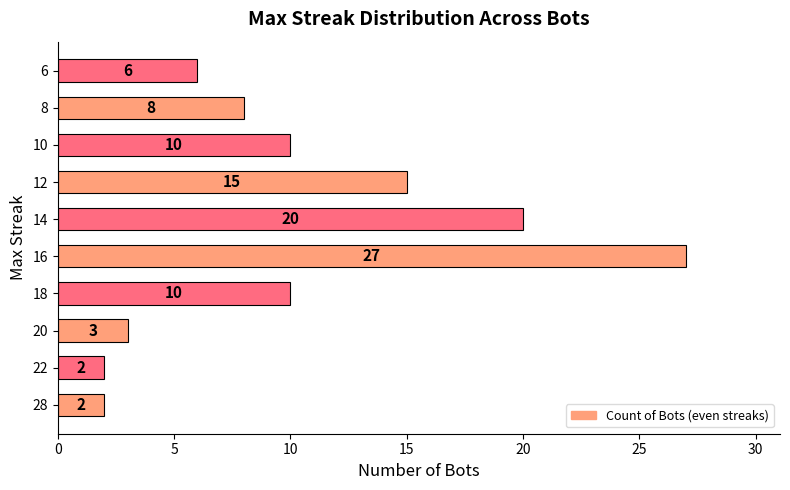

What is the average value?

10